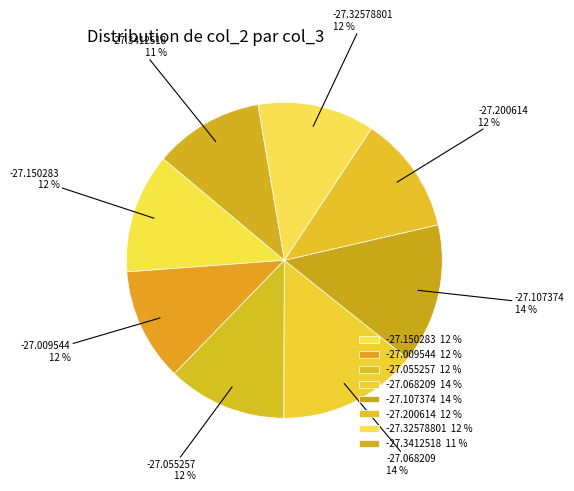

To the nearest percent, what is the average slice percentage?

12%